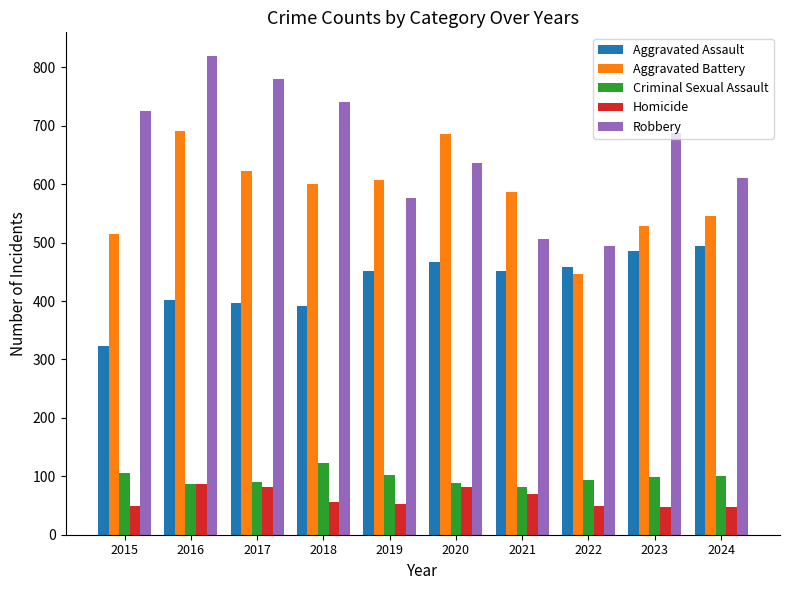

How many distinct data groups are displayed?

5